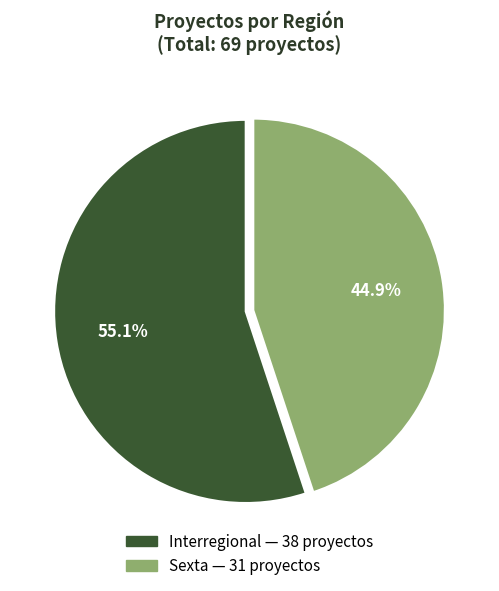

To the nearest percent, what is the average slice percentage?

50%